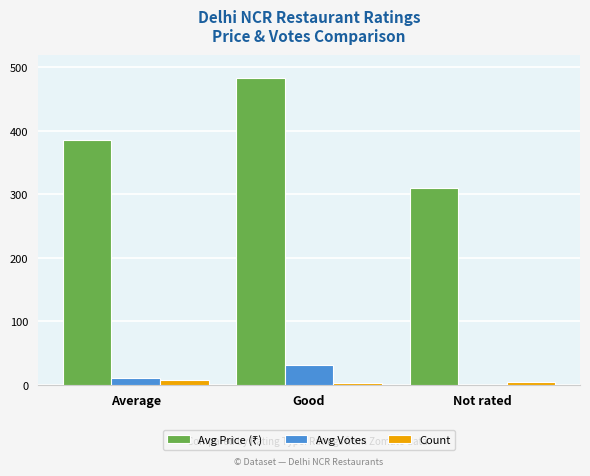

The value of Avg Votes at Not rated is 0. True or false?

True